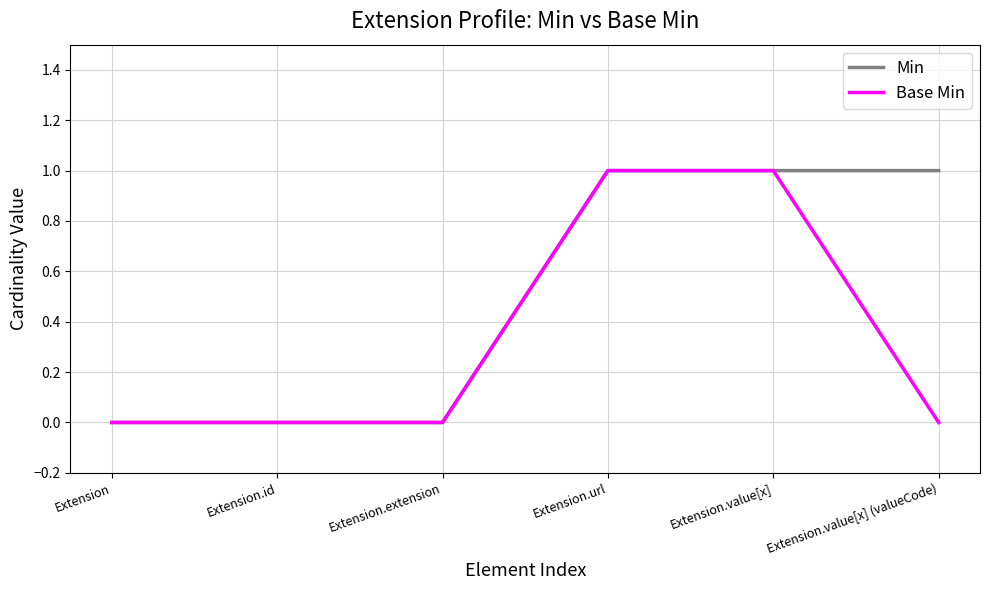

What is the total value across all series at Extension.value[x] (valueCode)?

1